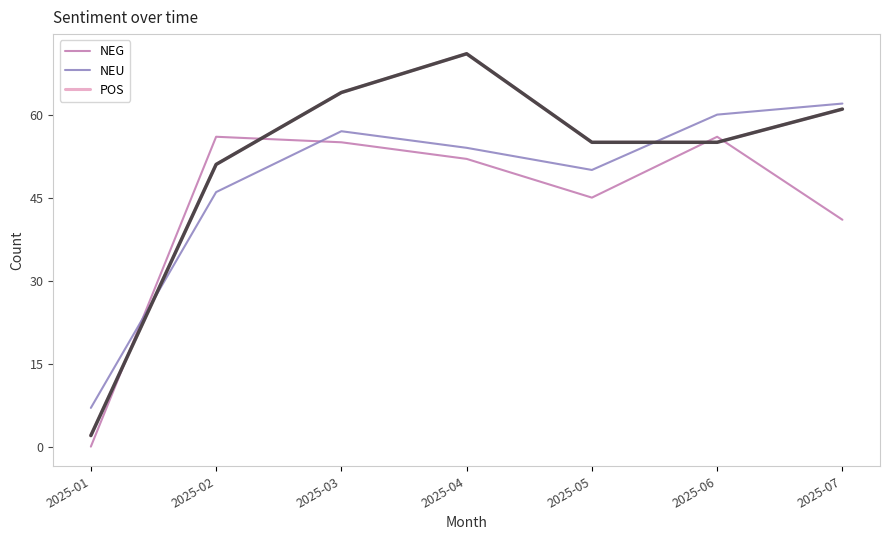

Is it true that NEG equals 41 at 2025-07?

True